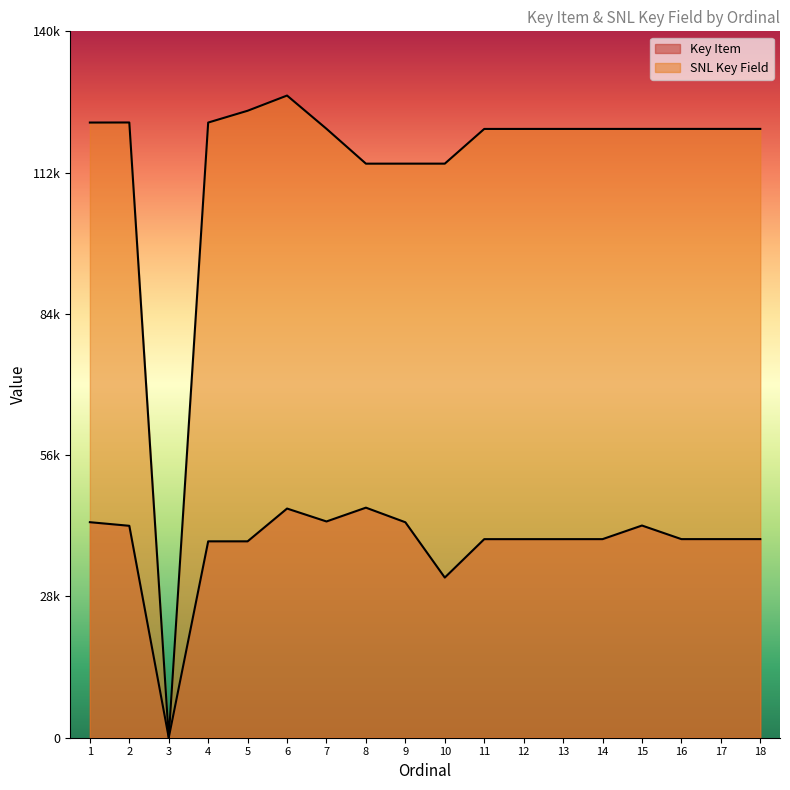

Between which two adjacent categories do SNL Key Field and Key Item first intersect?

2 and 3